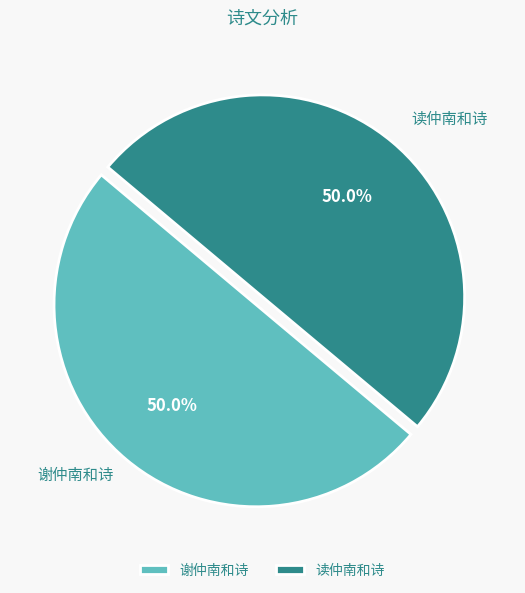

What is the ratio of the value at 谢仲南和诗 to the value at 读仲南和诗?

1.0